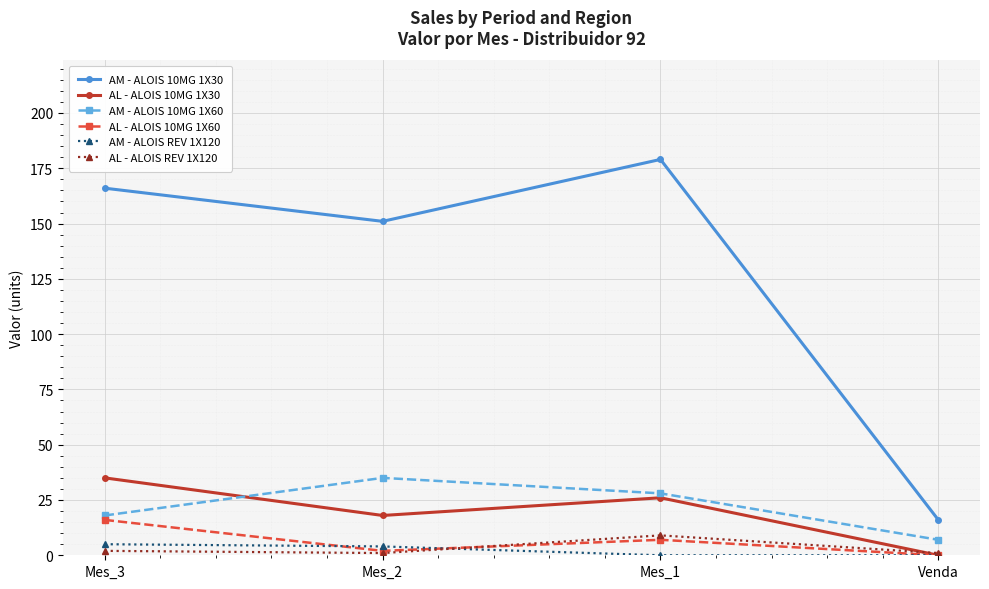

List the labels in order of AM - ALOIS 10MG 1X60 value, smallest first.

Venda, Mes_3, Mes_1, Mes_2